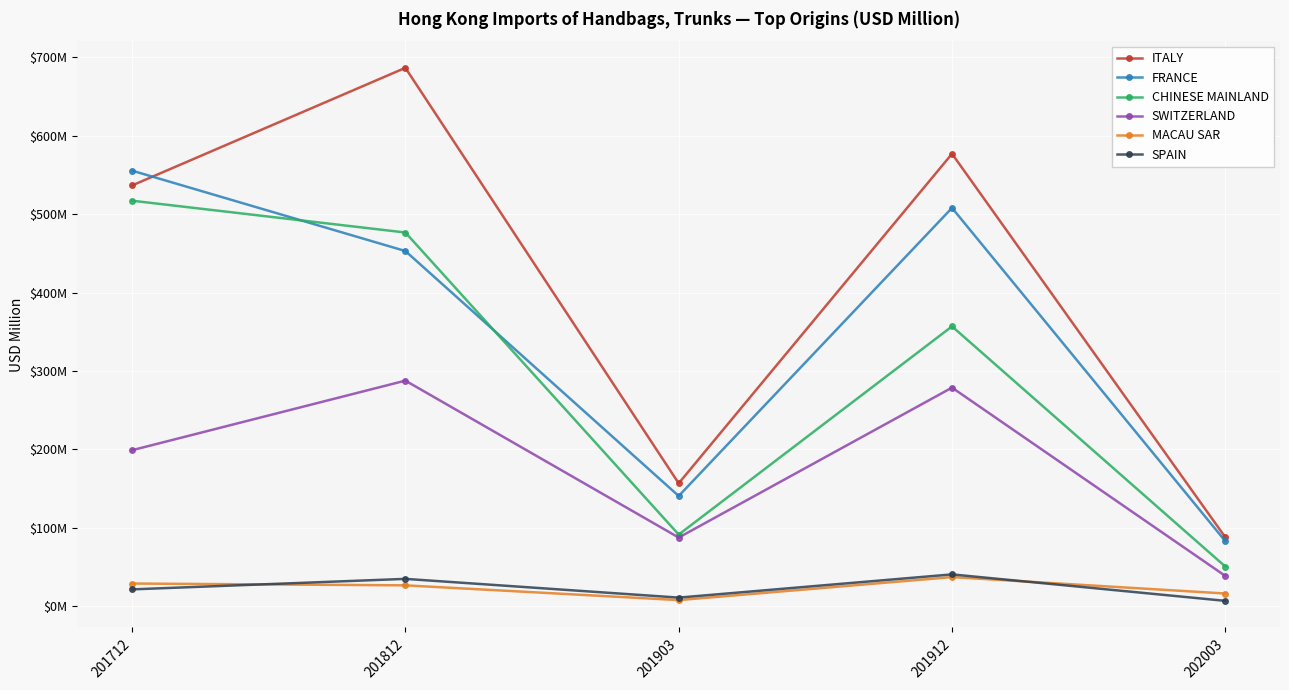

What is the value of the CHINESE MAINLAND point at the 1st from the left?

517.2